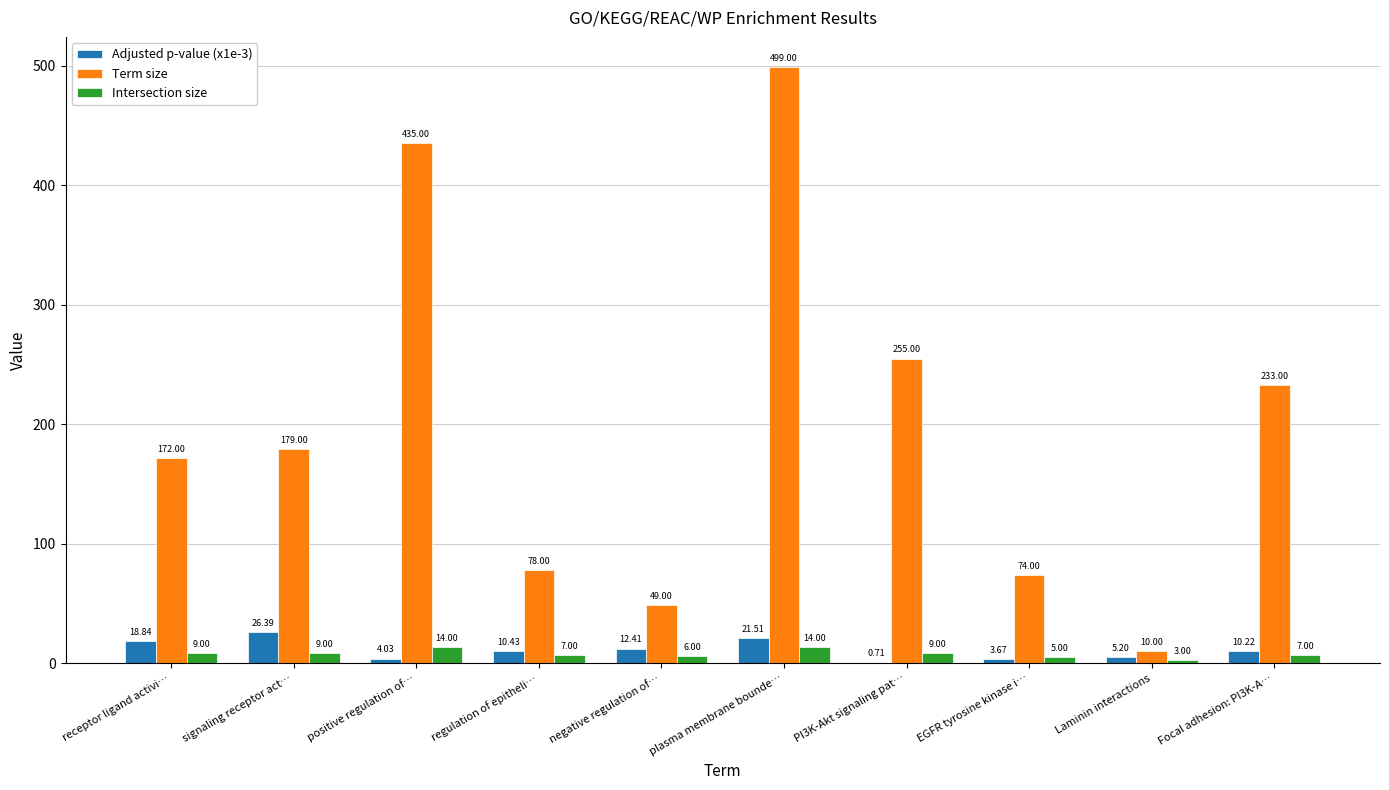

At which category is the sum across all series the highest?

plasma membrane bounde…